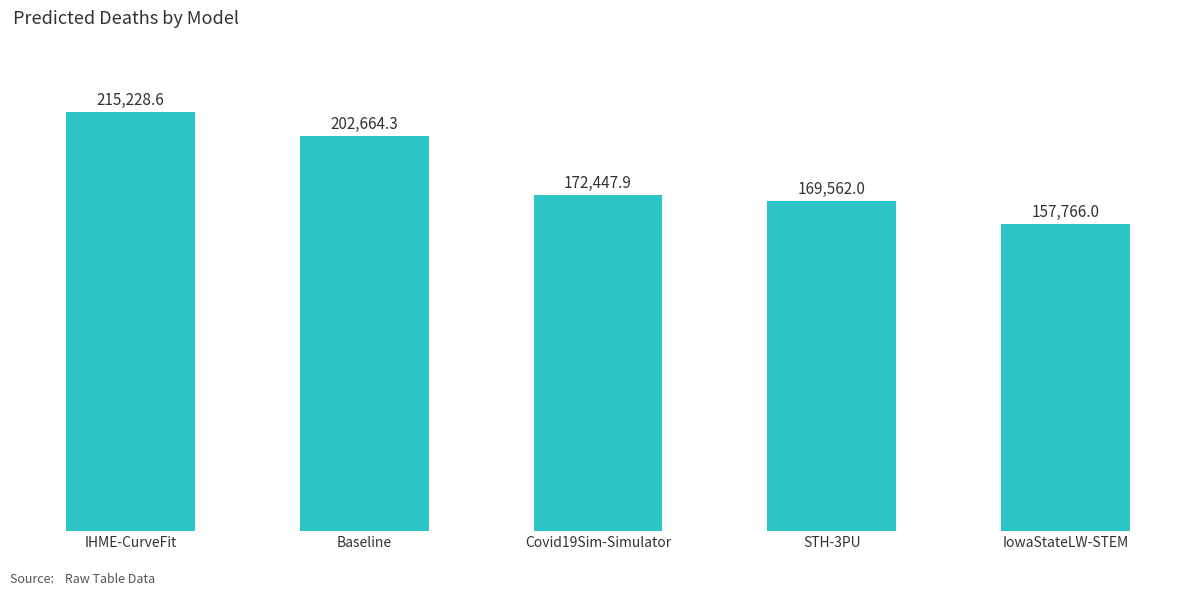

What is the sum of the values at STH-3PU and IowaStateLW-STEM?

327328.0